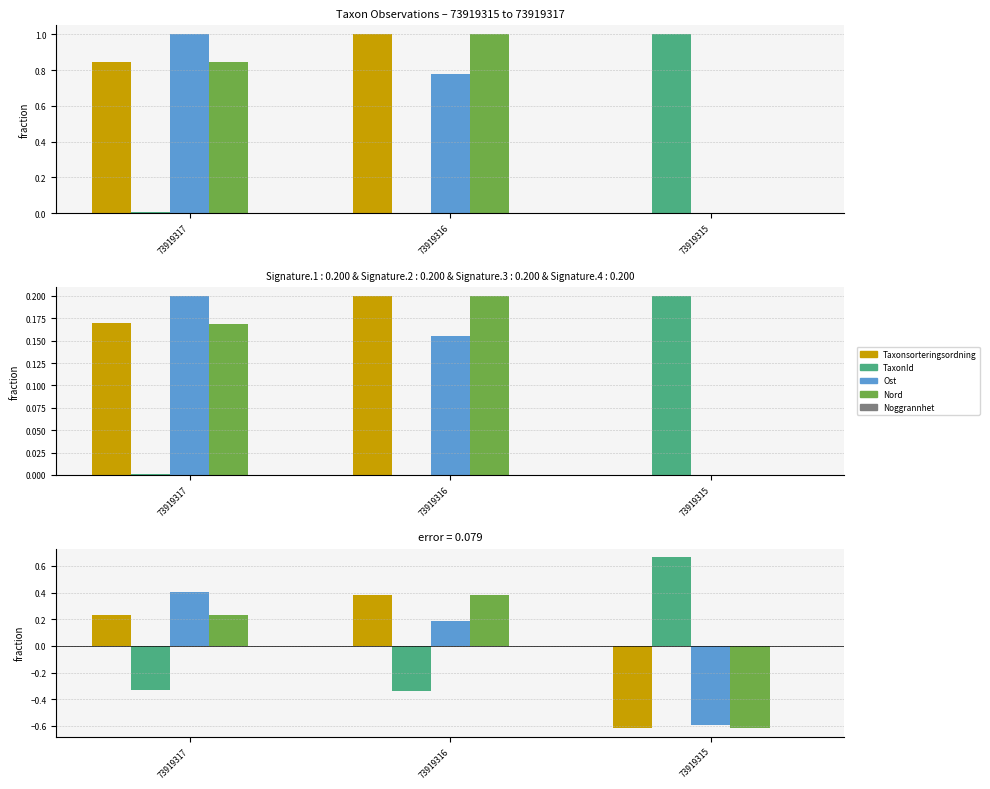

What is the difference between the maximum and minimum values in the Ost series?

1.0